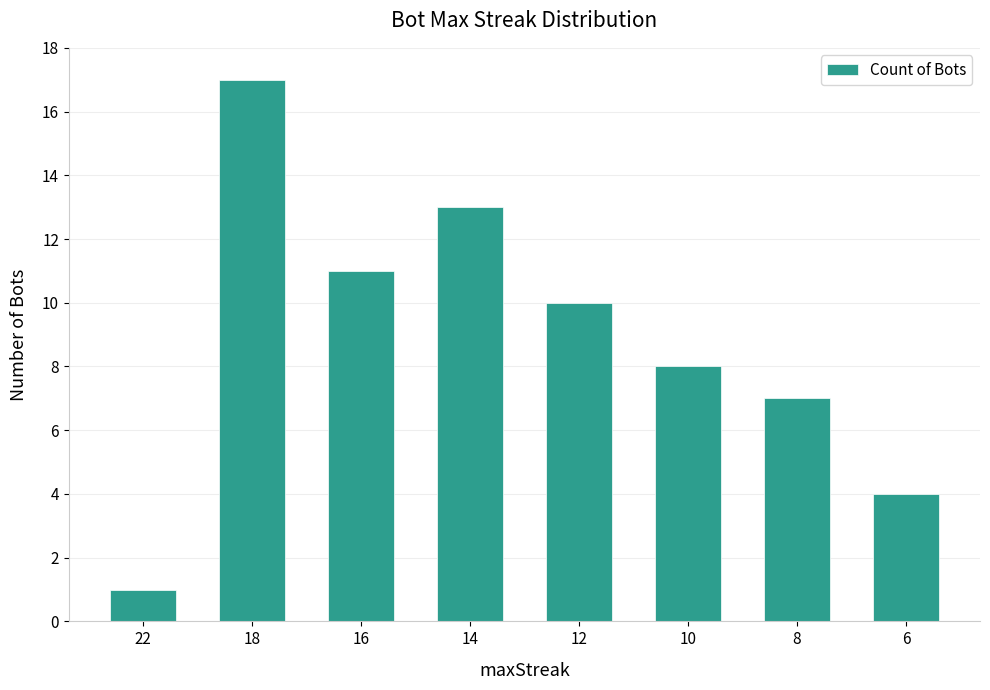

List the labels in order of value, largest first.

18, 14, 16, 12, 10, 8, 6, 22